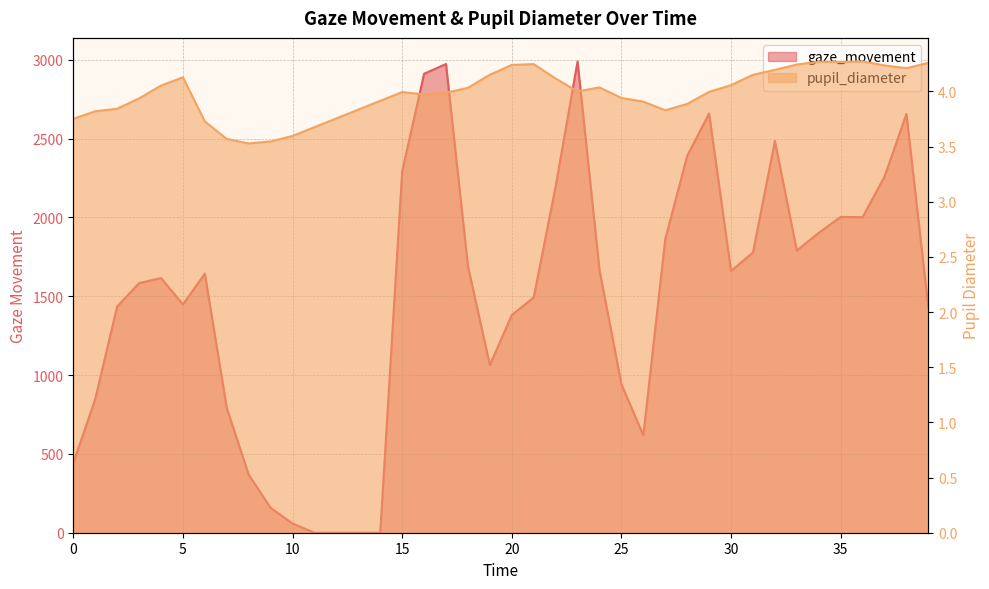

What are all the series names shown in the legend?

pupil_diameter, gaze_movement